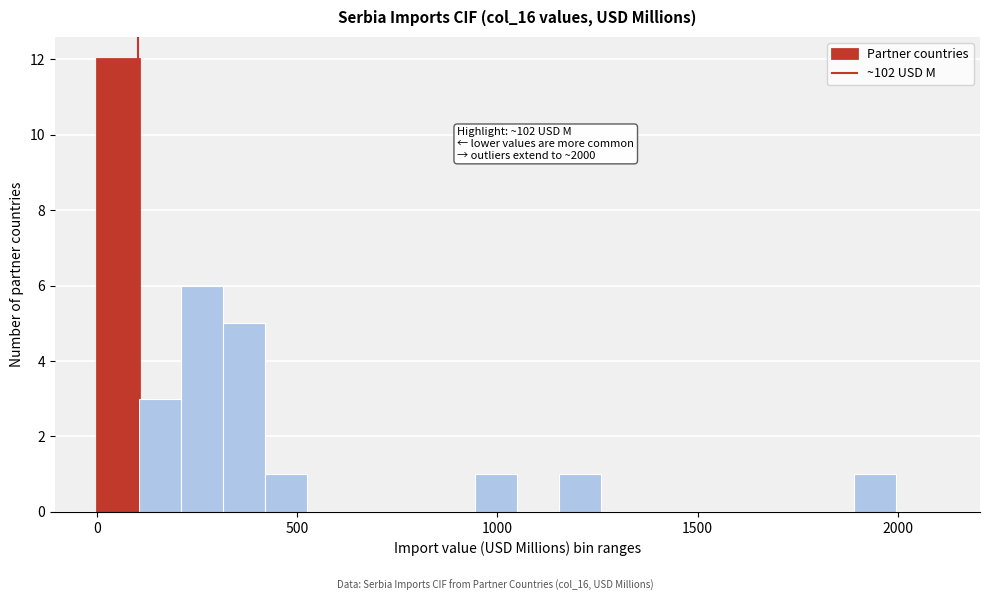

Read against the x-axis, roughly where is the centre of the tallest bar?

50